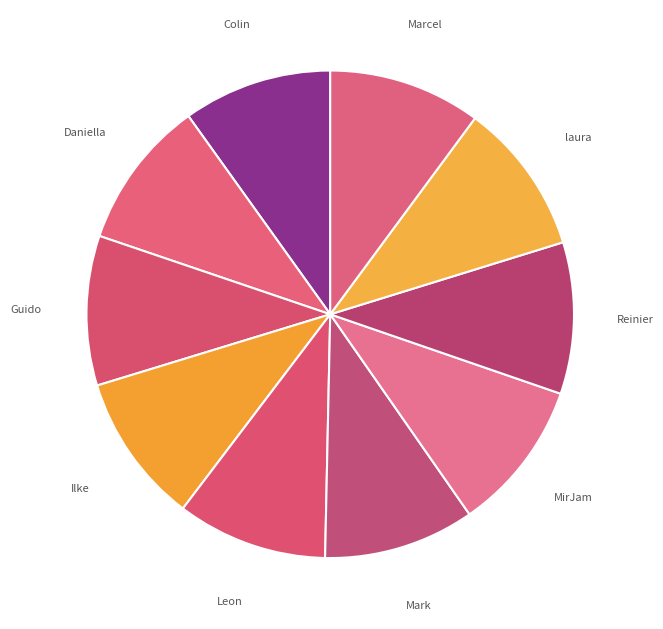

How many slices are in this pie chart?

10